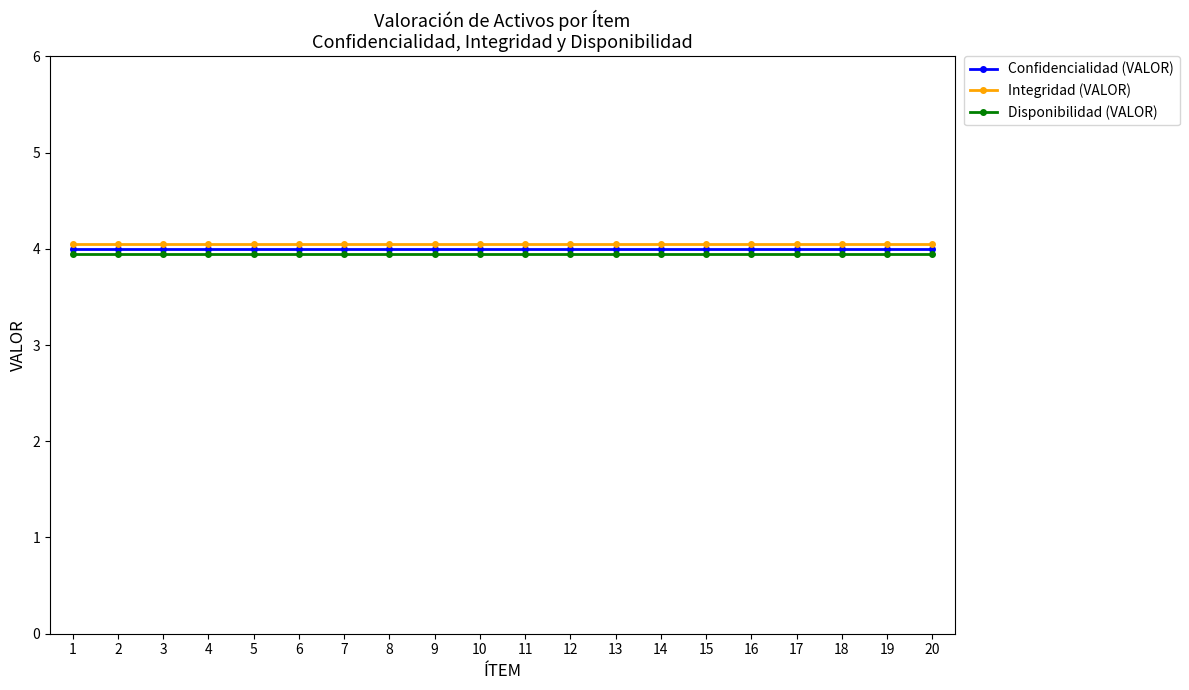

At how many categories does at least one series exceed 3?

20